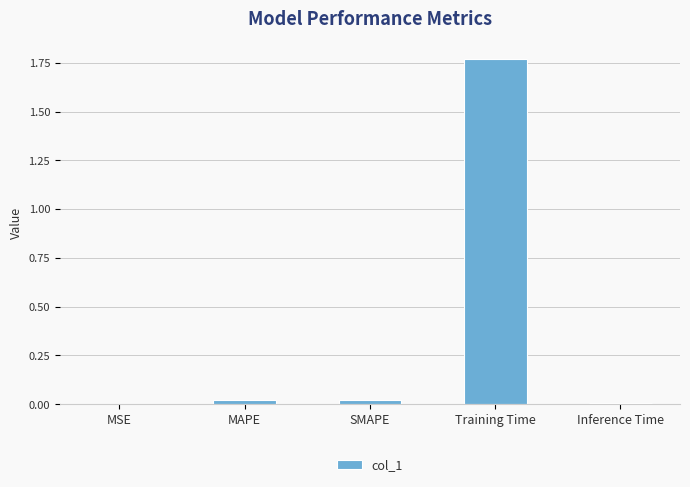

True or false: the data shows 2.9 at Training Time.

False